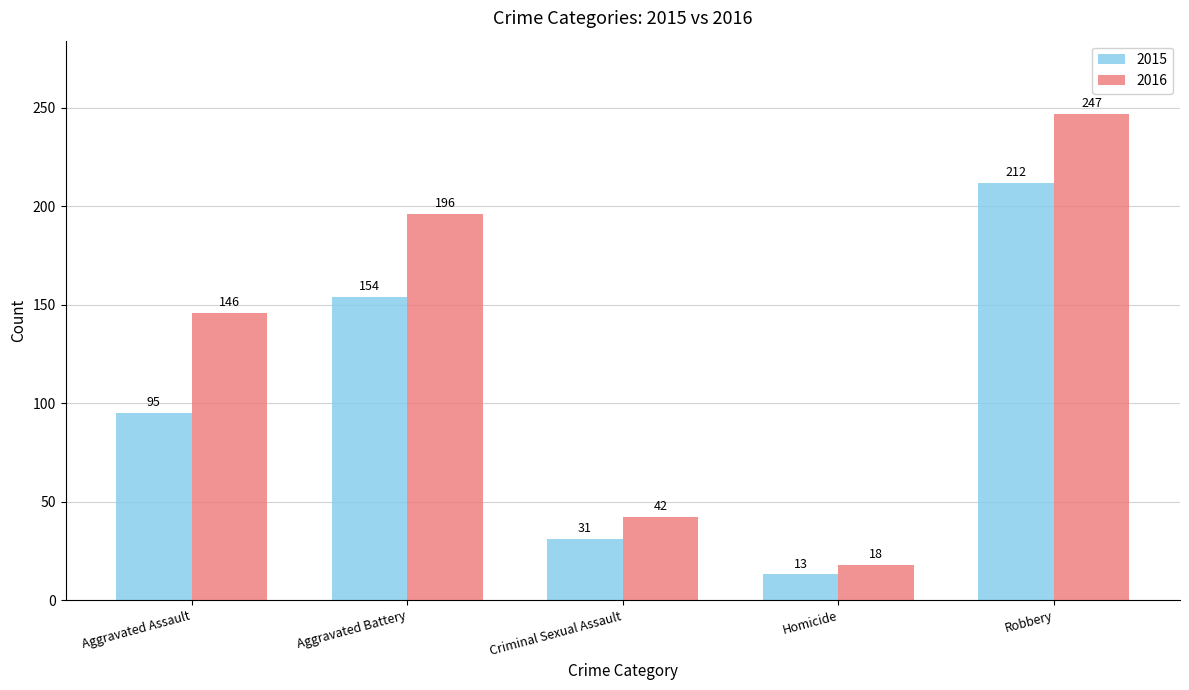

What is the approximate value of 2016 at Aggravated Battery?

196